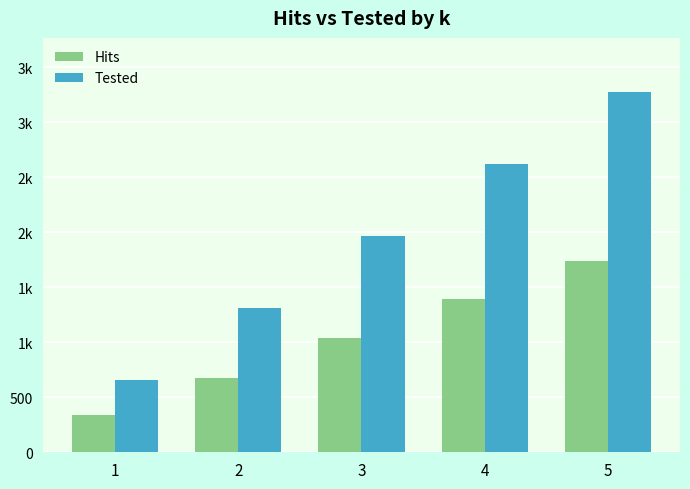

At 5, list the series in order from smallest to largest.

Hits, Tested